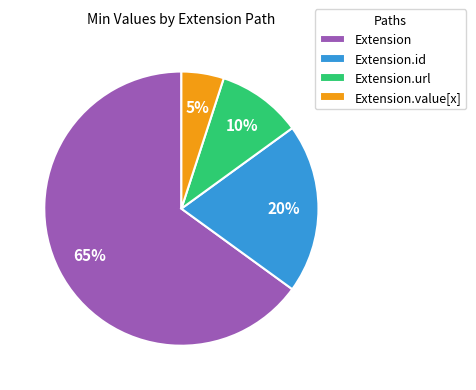

To the nearest percent, what is the difference between the largest and smallest slice percentages?

60%